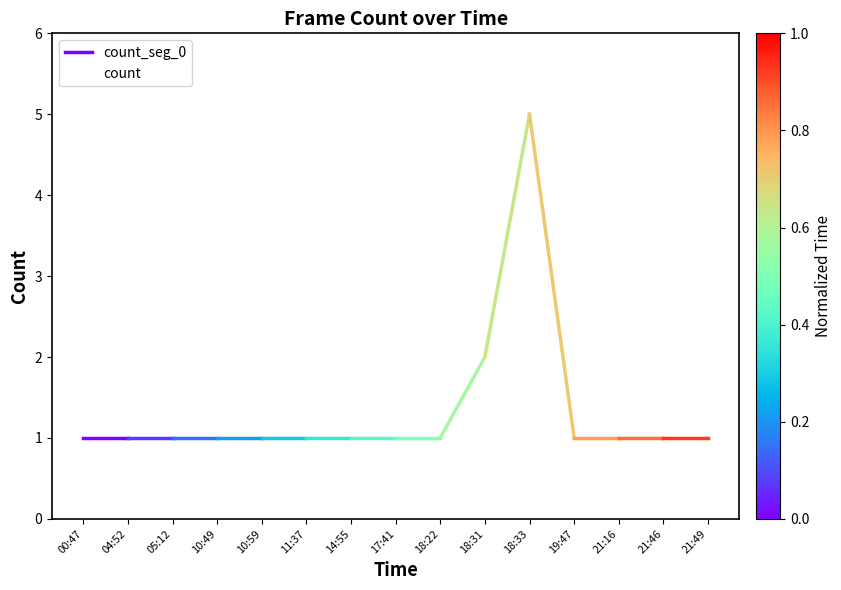

How many lines are shown in the chart?

1